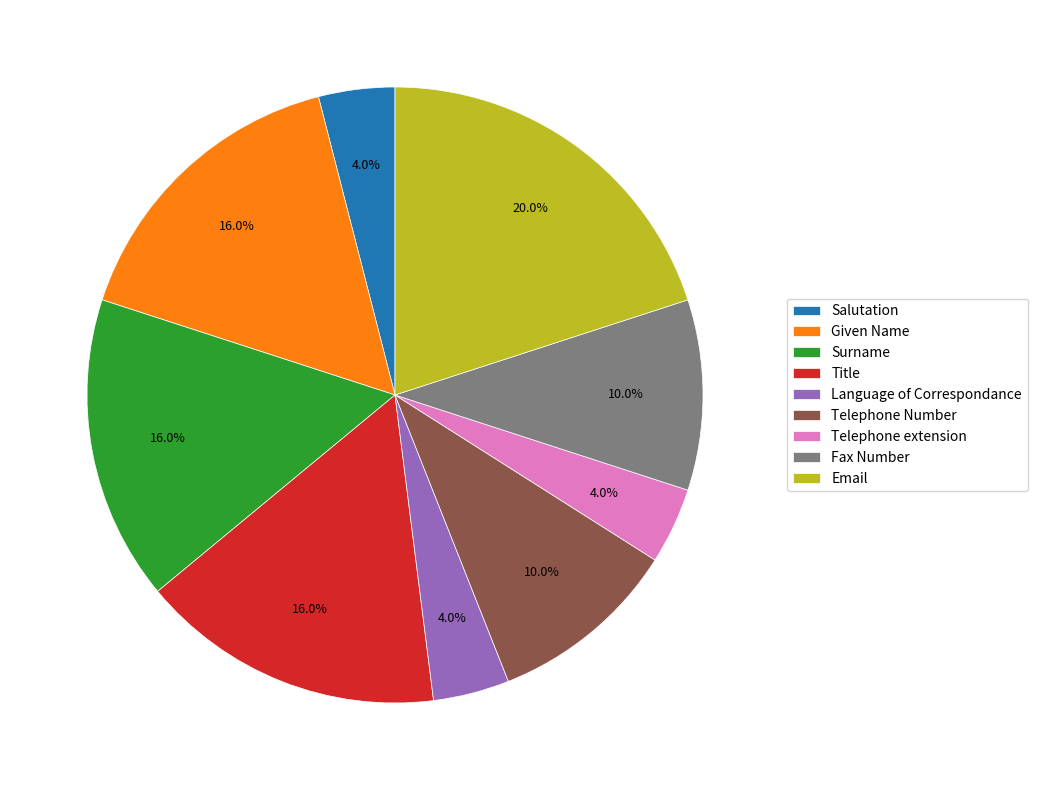

What percentage do Telephone Number and Given Name together represent?

26.0%